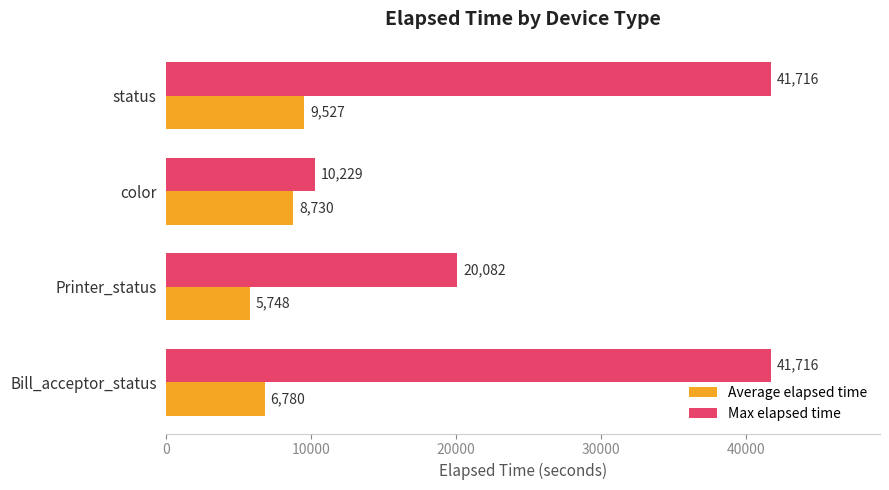

What are all the series names shown in the legend?

Average elapsed time, Max elapsed time